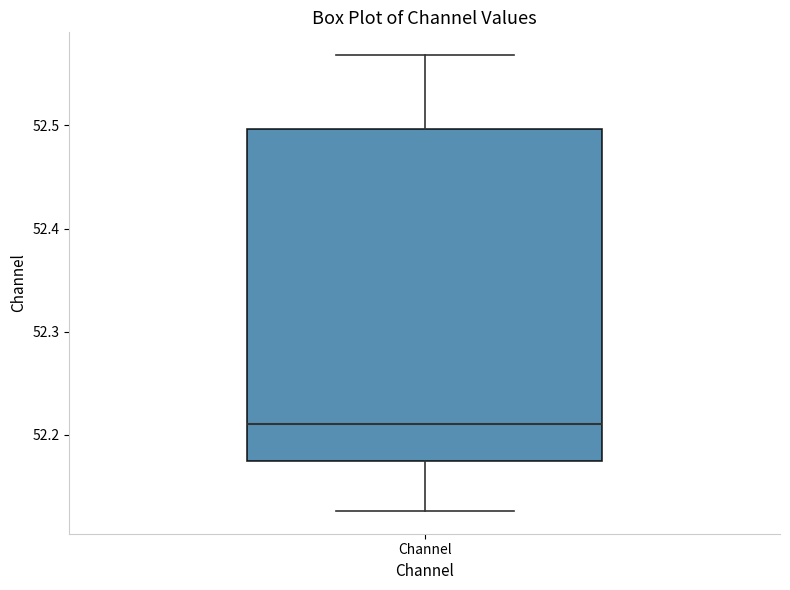

Where is the lower edge of the box for Channel on the y-axis? The values are not printed on the chart, so give them approximately, as read against the axis.

52.17